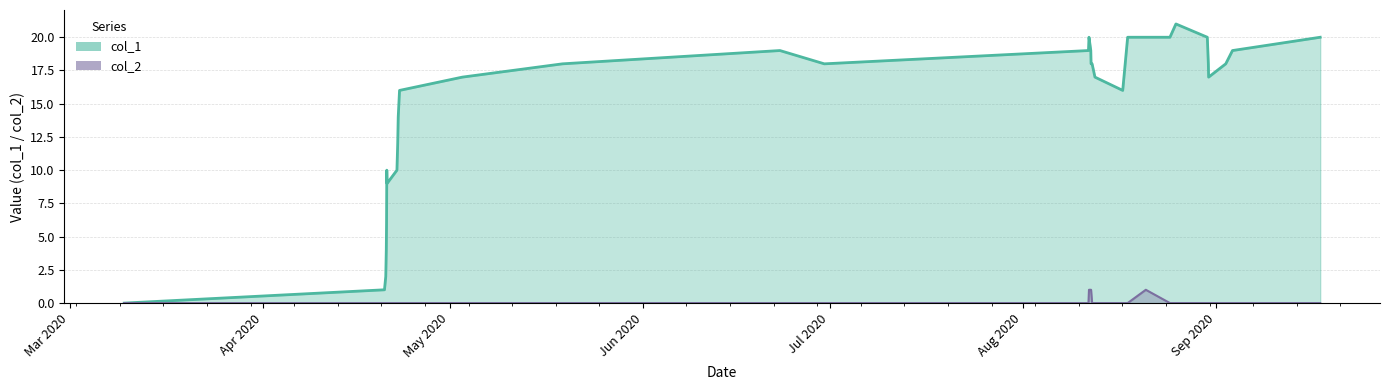

True or false: col_1 and col_2 intersect in this chart.

False